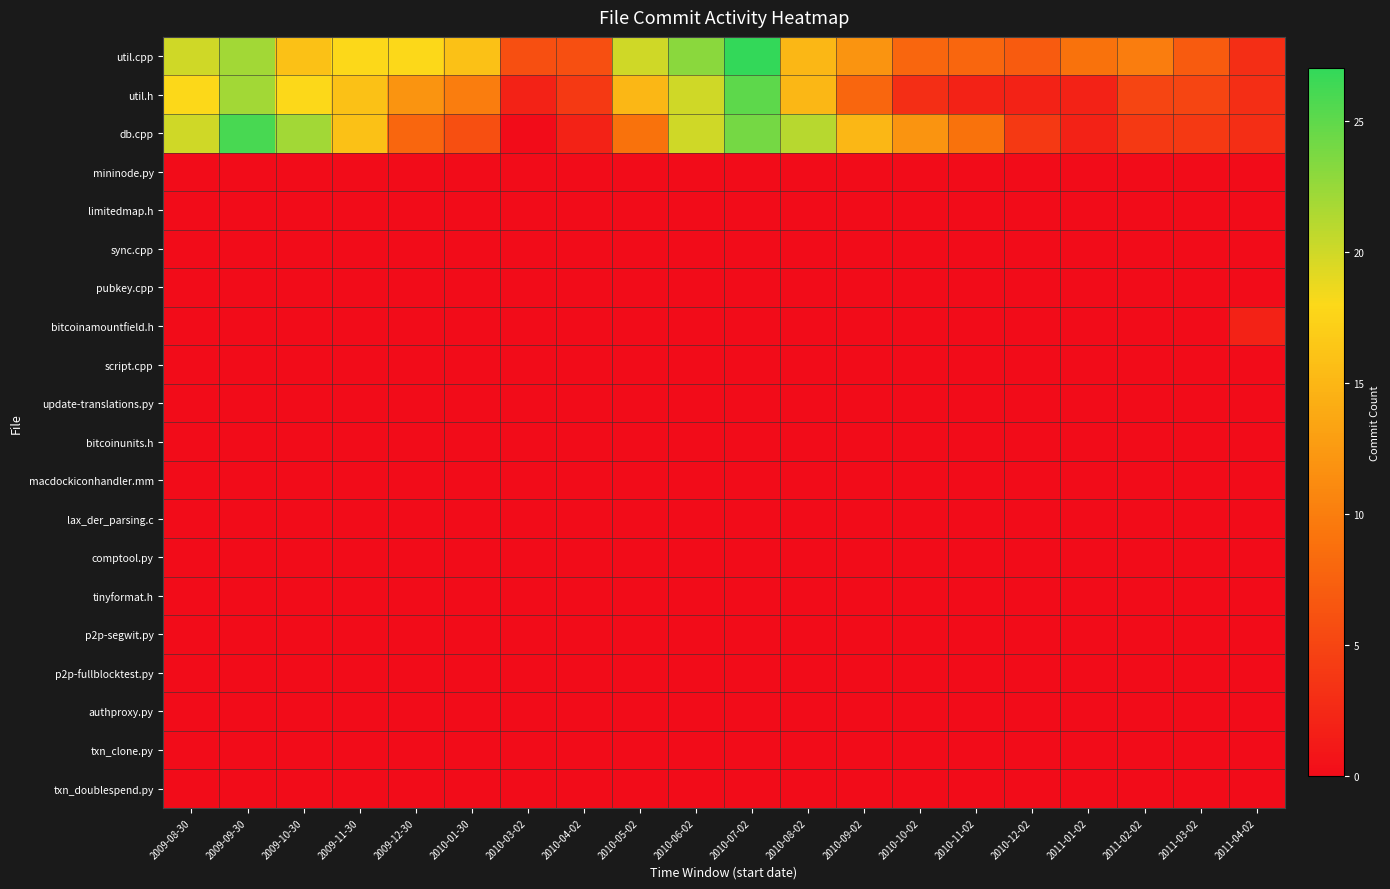

Reading right to left, extract all data points from this chart.

util.cpp: 2011-04-02=3	2011-03-02=7	2011-02-02=10	2011-01-02=9	2010-12-02=7	2010-11-02=8	2010-10-02=8	2010-09-02=12	2010-08-02=15	2010-07-02=27	2010-06-02=23	2010-05-02=20	2010-04-02=6	2010-03-02=6	2010-01-30=16	2009-12-30=18	2009-11-30=18	2009-10-30=16	2009-09-30=22	2009-08-30=20
util.h: 2011-04-02=3	2011-03-02=5	2011-02-02=5	2011-01-02=2	2010-12-02=2	2010-11-02=2	2010-10-02=3	2010-09-02=8	2010-08-02=15	2010-07-02=25	2010-06-02=20	2010-05-02=15	2010-04-02=4	2010-03-02=2	2010-01-30=10	2009-12-30=12	2009-11-30=16	2009-10-30=18	2009-09-30=22	2009-08-30=18
db.cpp: 2011-04-02=3	2011-03-02=4	2011-02-02=4	2011-01-02=2	2010-12-02=4	2010-11-02=9	2010-10-02=12	2010-09-02=15	2010-08-02=21	2010-07-02=24	2010-06-02=20	2010-05-02=9	2010-04-02=2	2010-03-02=0	2010-01-30=6	2009-12-30=8	2009-11-30=16	2009-10-30=22	2009-09-30=26	2009-08-30=20
mininode.py: 2011-04-02=0	2011-03-02=0	2011-02-02=0	2011-01-02=0	2010-12-02=0	2010-11-02=0	2010-10-02=0	2010-09-02=0	2010-08-02=0	2010-07-02=0	2010-06-02=0	2010-05-02=0	2010-04-02=0	2010-03-02=0	2010-01-30=0	2009-12-30=0	2009-11-30=0	2009-10-30=0	2009-09-30=0	2009-08-30=0
limitedmap.h: 2011-04-02=0	2011-03-02=0	2011-02-02=0	2011-01-02=0	2010-12-02=0	2010-11-02=0	2010-10-02=0	2010-09-02=0	2010-08-02=0	2010-07-02=0	2010-06-02=0	2010-05-02=0	2010-04-02=0	2010-03-02=0	2010-01-30=0	2009-12-30=0	2009-11-30=0	2009-10-30=0	2009-09-30=0	2009-08-30=0
sync.cpp: 2011-04-02=0	2011-03-02=0	2011-02-02=0	2011-01-02=0	2010-12-02=0	2010-11-02=0	2010-10-02=0	2010-09-02=0	2010-08-02=0	2010-07-02=0	2010-06-02=0	2010-05-02=0	2010-04-02=0	2010-03-02=0	2010-01-30=0	2009-12-30=0	2009-11-30=0	2009-10-30=0	2009-09-30=0	2009-08-30=0
pubkey.cpp: 2011-04-02=0	2011-03-02=0	2011-02-02=0	2011-01-02=0	2010-12-02=0	2010-11-02=0	2010-10-02=0	2010-09-02=0	2010-08-02=0	2010-07-02=0	2010-06-02=0	2010-05-02=0	2010-04-02=0	2010-03-02=0	2010-01-30=0	2009-12-30=0	2009-11-30=0	2009-10-30=0	2009-09-30=0	2009-08-30=0
bitcoinamountfield.h: 2011-04-02=2	2011-03-02=0	2011-02-02=0	2011-01-02=0	2010-12-02=0	2010-11-02=0	2010-10-02=0	2010-09-02=0	2010-08-02=0	2010-07-02=0	2010-06-02=0	2010-05-02=0	2010-04-02=0	2010-03-02=0	2010-01-30=0	2009-12-30=0	2009-11-30=0	2009-10-30=0	2009-09-30=0	2009-08-30=0
script.cpp: 2011-04-02=0	2011-03-02=0	2011-02-02=0	2011-01-02=0	2010-12-02=0	2010-11-02=0	2010-10-02=0	2010-09-02=0	2010-08-02=0	2010-07-02=0	2010-06-02=0	2010-05-02=0	2010-04-02=0	2010-03-02=0	2010-01-30=0	2009-12-30=0	2009-11-30=0	2009-10-30=0	2009-09-30=0	2009-08-30=0
update-translations.py: 2011-04-02=0	2011-03-02=0	2011-02-02=0	2011-01-02=0	2010-12-02=0	2010-11-02=0	2010-10-02=0	2010-09-02=0	2010-08-02=0	2010-07-02=0	2010-06-02=0	2010-05-02=0	2010-04-02=0	2010-03-02=0	2010-01-30=0	2009-12-30=0	2009-11-30=0	2009-10-30=0	2009-09-30=0	2009-08-30=0
bitcoinunits.h: 2011-04-02=0	2011-03-02=0	2011-02-02=0	2011-01-02=0	2010-12-02=0	2010-11-02=0	2010-10-02=0	2010-09-02=0	2010-08-02=0	2010-07-02=0	2010-06-02=0	2010-05-02=0	2010-04-02=0	2010-03-02=0	2010-01-30=0	2009-12-30=0	2009-11-30=0	2009-10-30=0	2009-09-30=0	2009-08-30=0
macdockiconhandler.mm: 2011-04-02=0	2011-03-02=0	2011-02-02=0	2011-01-02=0	2010-12-02=0	2010-11-02=0	2010-10-02=0	2010-09-02=0	2010-08-02=0	2010-07-02=0	2010-06-02=0	2010-05-02=0	2010-04-02=0	2010-03-02=0	2010-01-30=0	2009-12-30=0	2009-11-30=0	2009-10-30=0	2009-09-30=0	2009-08-30=0
lax_der_parsing.c: 2011-04-02=0	2011-03-02=0	2011-02-02=0	2011-01-02=0	2010-12-02=0	2010-11-02=0	2010-10-02=0	2010-09-02=0	2010-08-02=0	2010-07-02=0	2010-06-02=0	2010-05-02=0	2010-04-02=0	2010-03-02=0	2010-01-30=0	2009-12-30=0	2009-11-30=0	2009-10-30=0	2009-09-30=0	2009-08-30=0
comptool.py: 2011-04-02=0	2011-03-02=0	2011-02-02=0	2011-01-02=0	2010-12-02=0	2010-11-02=0	2010-10-02=0	2010-09-02=0	2010-08-02=0	2010-07-02=0	2010-06-02=0	2010-05-02=0	2010-04-02=0	2010-03-02=0	2010-01-30=0	2009-12-30=0	2009-11-30=0	2009-10-30=0	2009-09-30=0	2009-08-30=0
tinyformat.h: 2011-04-02=0	2011-03-02=0	2011-02-02=0	2011-01-02=0	2010-12-02=0	2010-11-02=0	2010-10-02=0	2010-09-02=0	2010-08-02=0	2010-07-02=0	2010-06-02=0	2010-05-02=0	2010-04-02=0	2010-03-02=0	2010-01-30=0	2009-12-30=0	2009-11-30=0	2009-10-30=0	2009-09-30=0	2009-08-30=0
p2p-segwit.py: 2011-04-02=0	2011-03-02=0	2011-02-02=0	2011-01-02=0	2010-12-02=0	2010-11-02=0	2010-10-02=0	2010-09-02=0	2010-08-02=0	2010-07-02=0	2010-06-02=0	2010-05-02=0	2010-04-02=0	2010-03-02=0	2010-01-30=0	2009-12-30=0	2009-11-30=0	2009-10-30=0	2009-09-30=0	2009-08-30=0
p2p-fullblocktest.py: 2011-04-02=0	2011-03-02=0	2011-02-02=0	2011-01-02=0	2010-12-02=0	2010-11-02=0	2010-10-02=0	2010-09-02=0	2010-08-02=0	2010-07-02=0	2010-06-02=0	2010-05-02=0	2010-04-02=0	2010-03-02=0	2010-01-30=0	2009-12-30=0	2009-11-30=0	2009-10-30=0	2009-09-30=0	2009-08-30=0
authproxy.py: 2011-04-02=0	2011-03-02=0	2011-02-02=0	2011-01-02=0	2010-12-02=0	2010-11-02=0	2010-10-02=0	2010-09-02=0	2010-08-02=0	2010-07-02=0	2010-06-02=0	2010-05-02=0	2010-04-02=0	2010-03-02=0	2010-01-30=0	2009-12-30=0	2009-11-30=0	2009-10-30=0	2009-09-30=0	2009-08-30=0
txn_clone.py: 2011-04-02=0	2011-03-02=0	2011-02-02=0	2011-01-02=0	2010-12-02=0	2010-11-02=0	2010-10-02=0	2010-09-02=0	2010-08-02=0	2010-07-02=0	2010-06-02=0	2010-05-02=0	2010-04-02=0	2010-03-02=0	2010-01-30=0	2009-12-30=0	2009-11-30=0	2009-10-30=0	2009-09-30=0	2009-08-30=0
txn_doublespend.py: 2011-04-02=0	2011-03-02=0	2011-02-02=0	2011-01-02=0	2010-12-02=0	2010-11-02=0	2010-10-02=0	2010-09-02=0	2010-08-02=0	2010-07-02=0	2010-06-02=0	2010-05-02=0	2010-04-02=0	2010-03-02=0	2010-01-30=0	2009-12-30=0	2009-11-30=0	2009-10-30=0	2009-09-30=0	2009-08-30=0